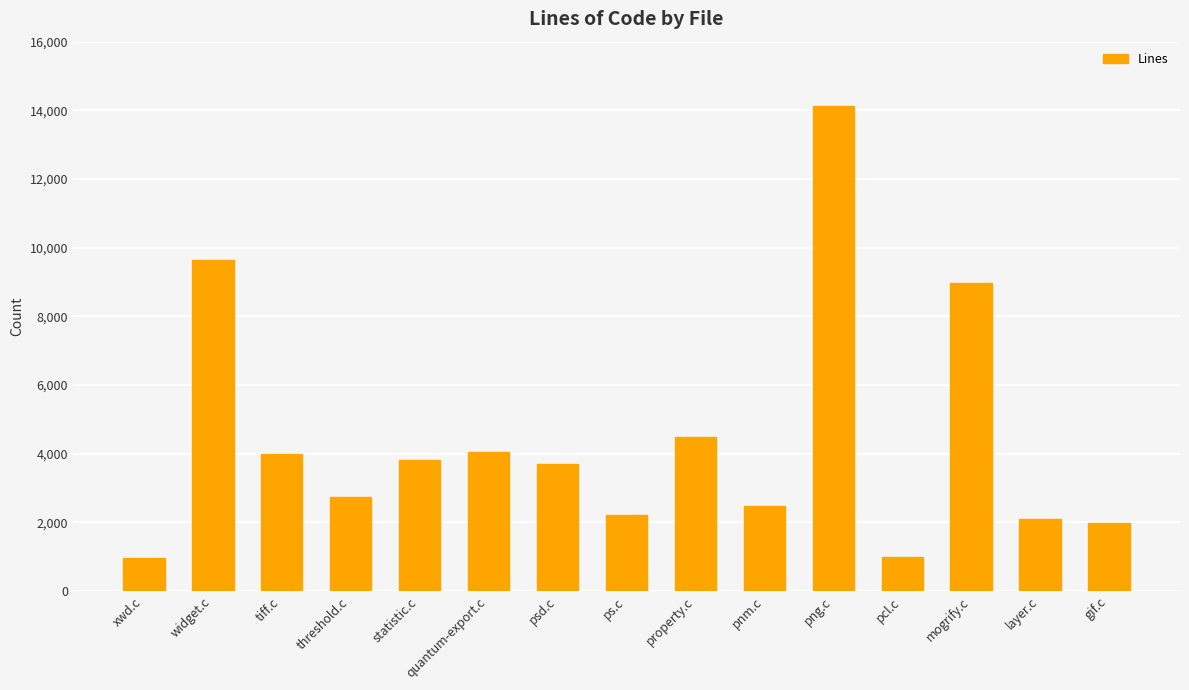

Which has a higher value, threshold.c or property.c?

property.c